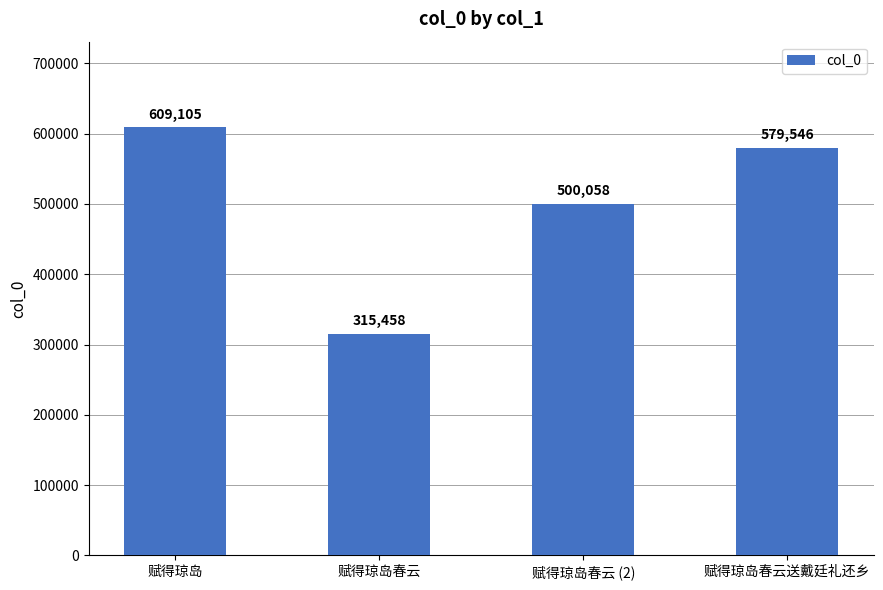

List the labels in order of value, smallest first.

赋得琼岛春云, 赋得琼岛春云 (2), 赋得琼岛春云送戴廷礼还乡, 赋得琼岛